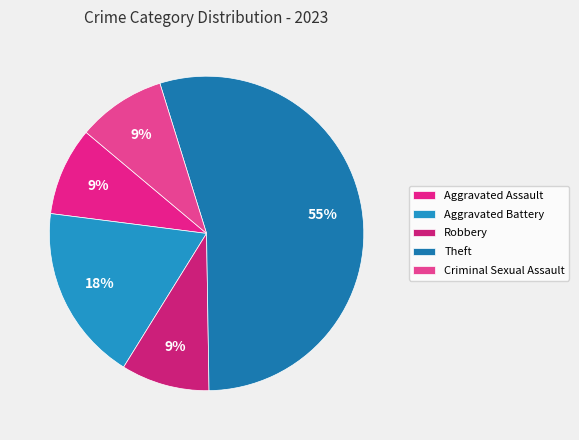

Which has a higher value, Aggravated Battery or Criminal Sexual Assault?

Aggravated Battery